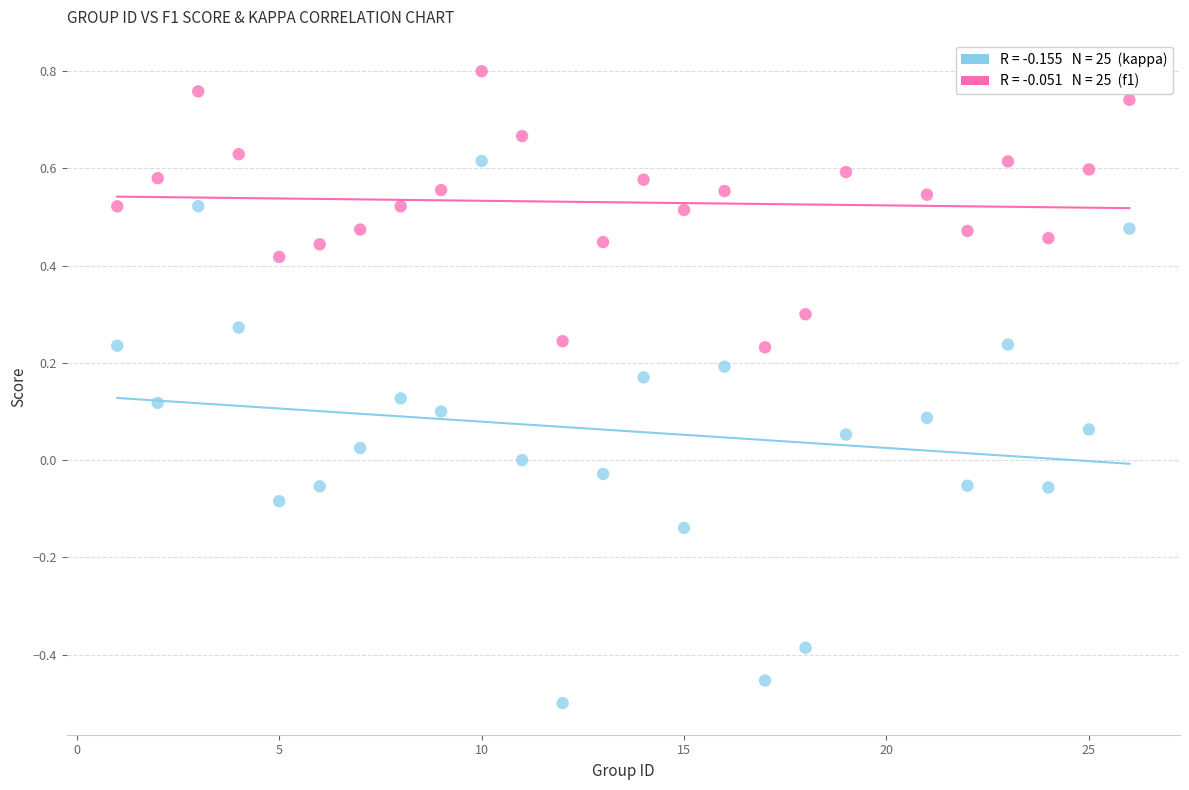

Across all data points, what is the range of Y values (max minus min)?

1.3